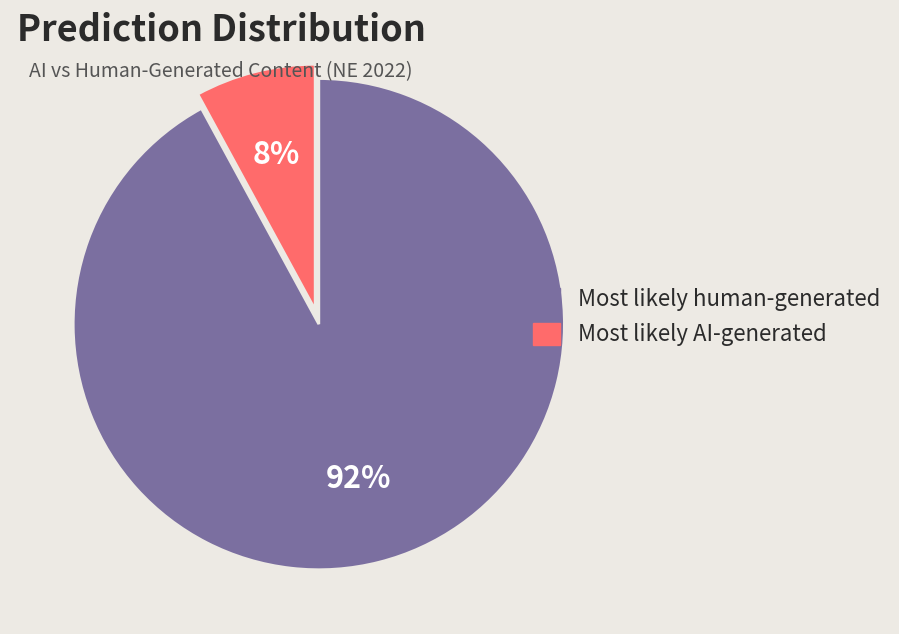

To the nearest percent, what is the average slice percentage?

50%